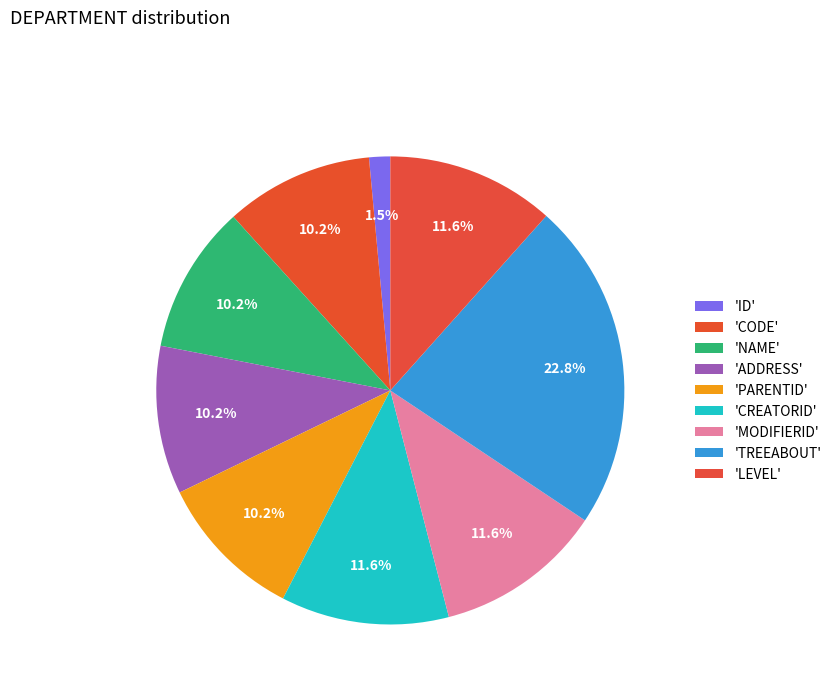

How many slices are in this pie chart?

9